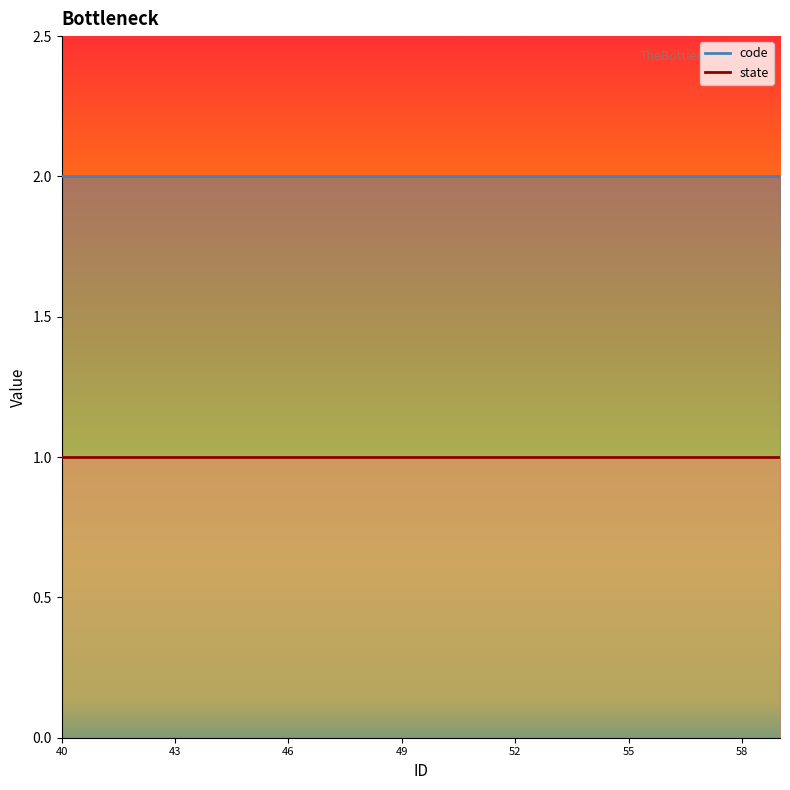

True or false: code has a value of 3 at 48.

False